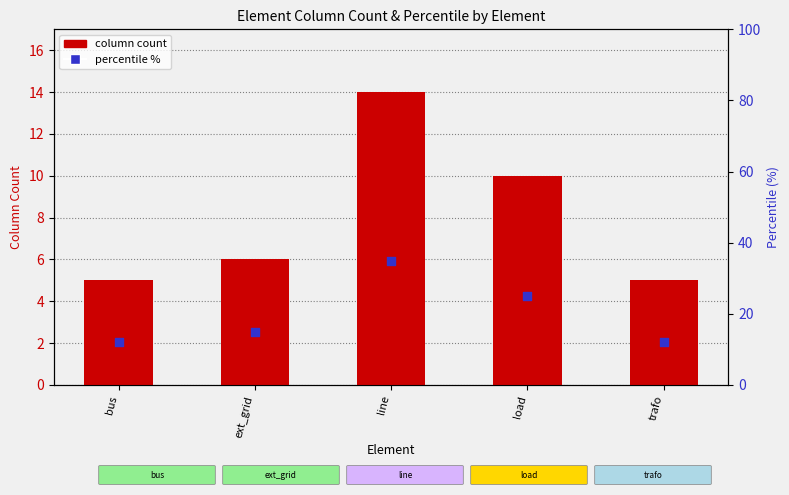

Which series has the largest Y range (max minus min)?

percentile %